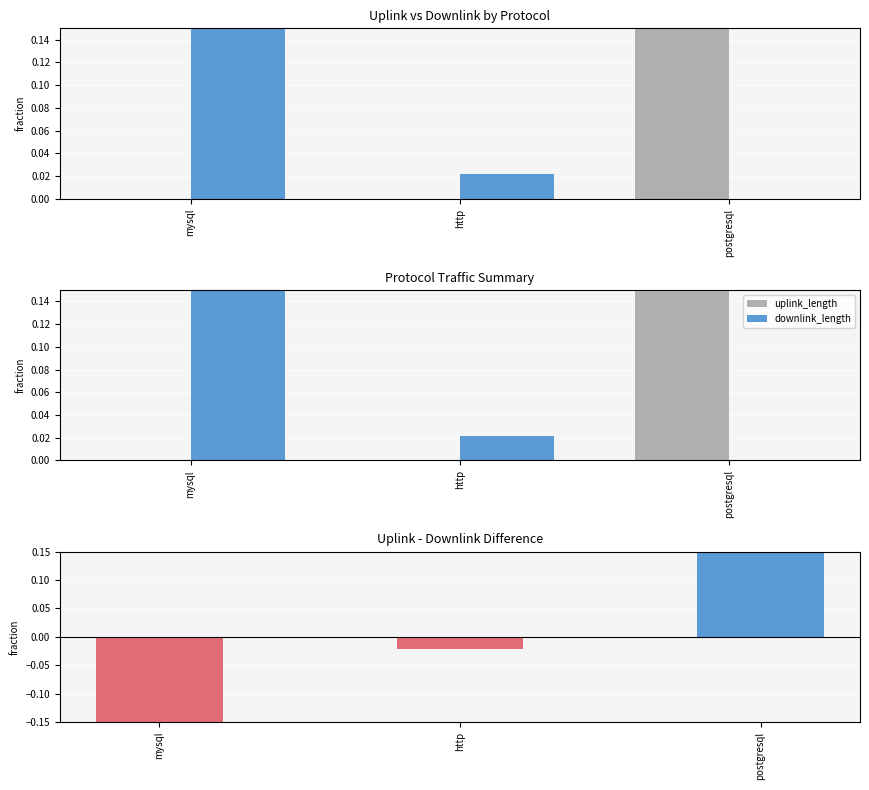

True or false: downlink_length has a value of 1.6 at mysql.

False